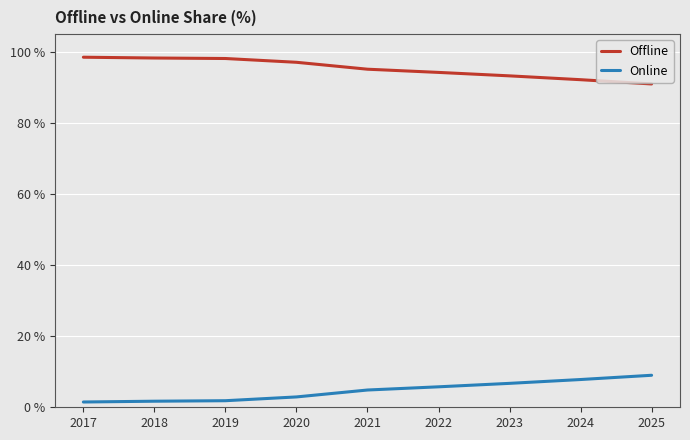

How many values in the Offline series exceed 95?

5